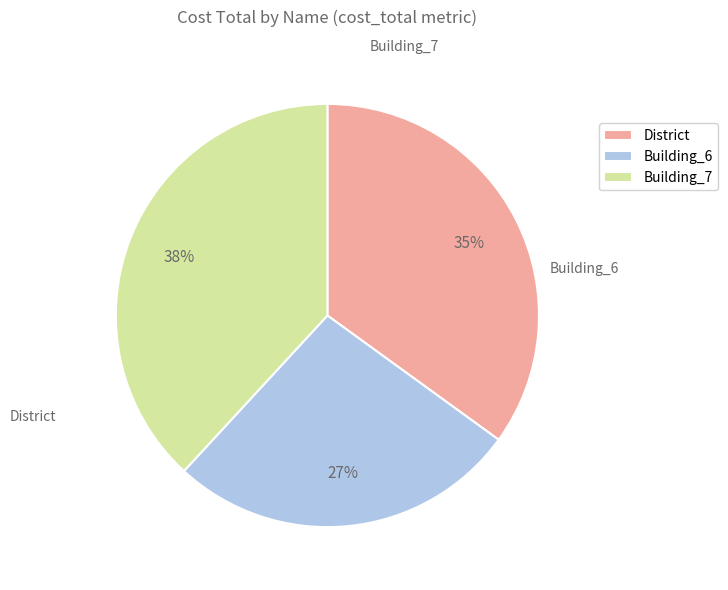

How many segments does this pie chart have?

3